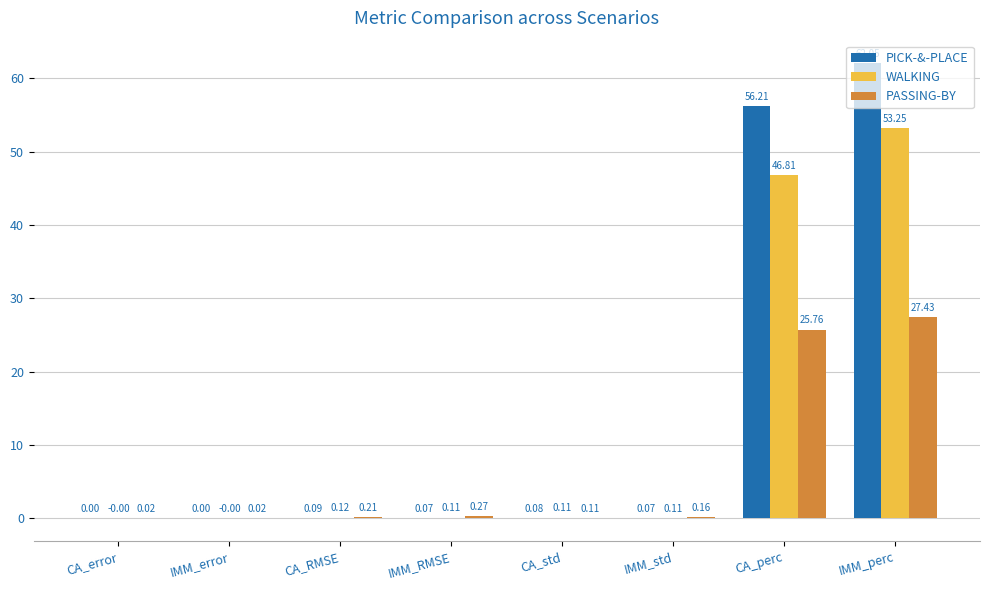

What is the sum of all WALKING values?

100.5